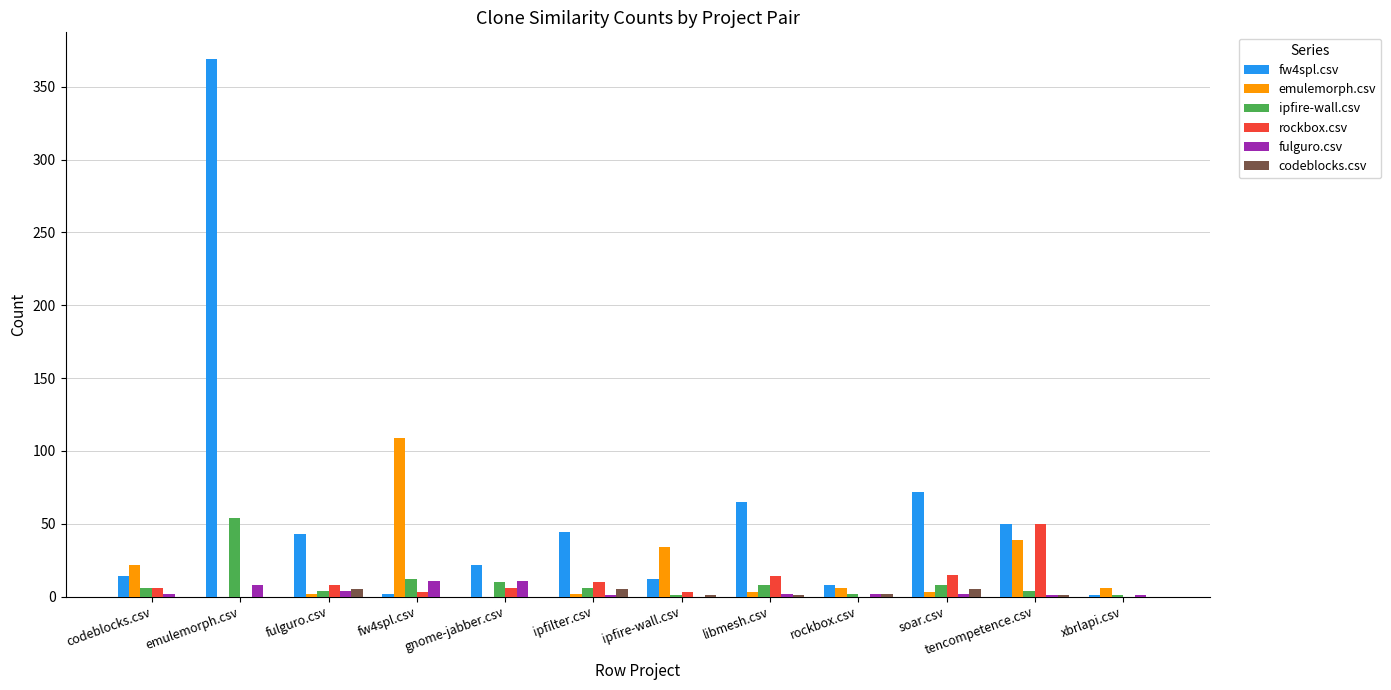

What is the total value across all series at soar.csv?

105